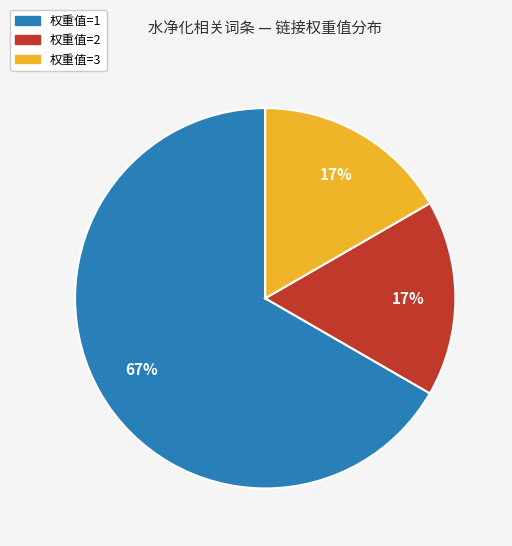

Is there any slice that represents more than half of the pie?

Yes